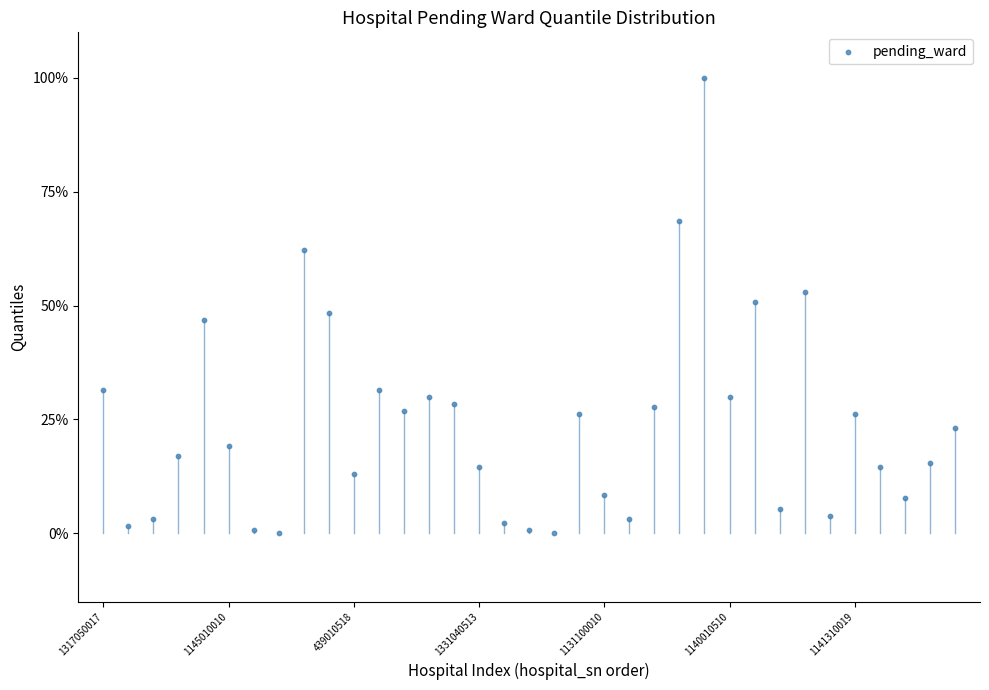

What is the range of Y values (max minus min)?

100.0